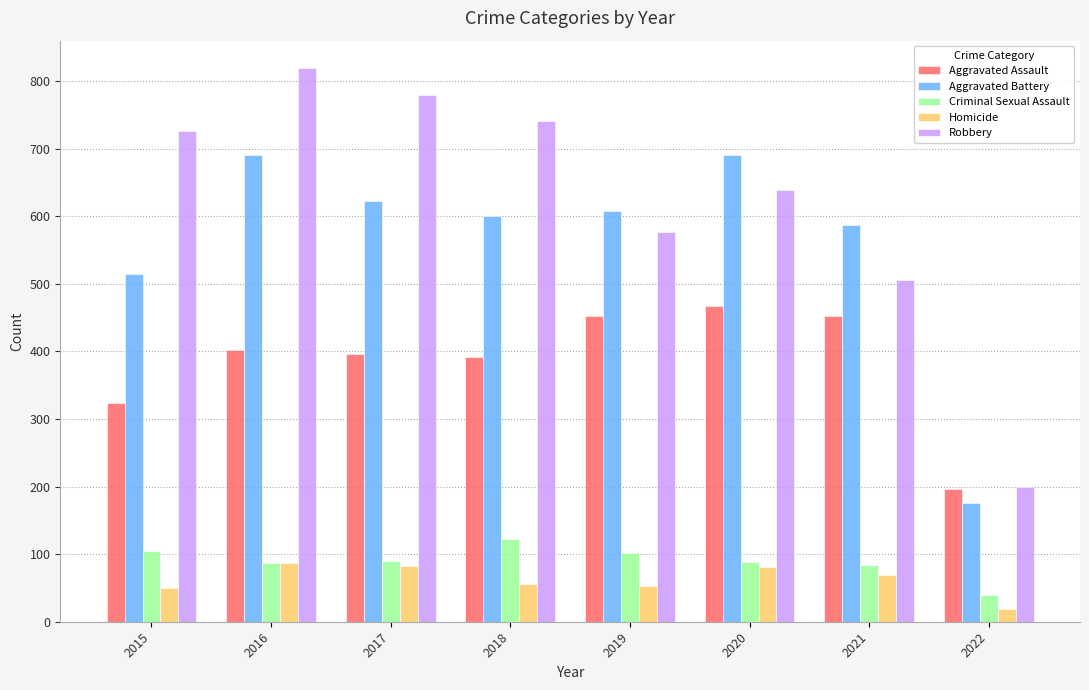

How many values in the Homicide series are below 69?

4